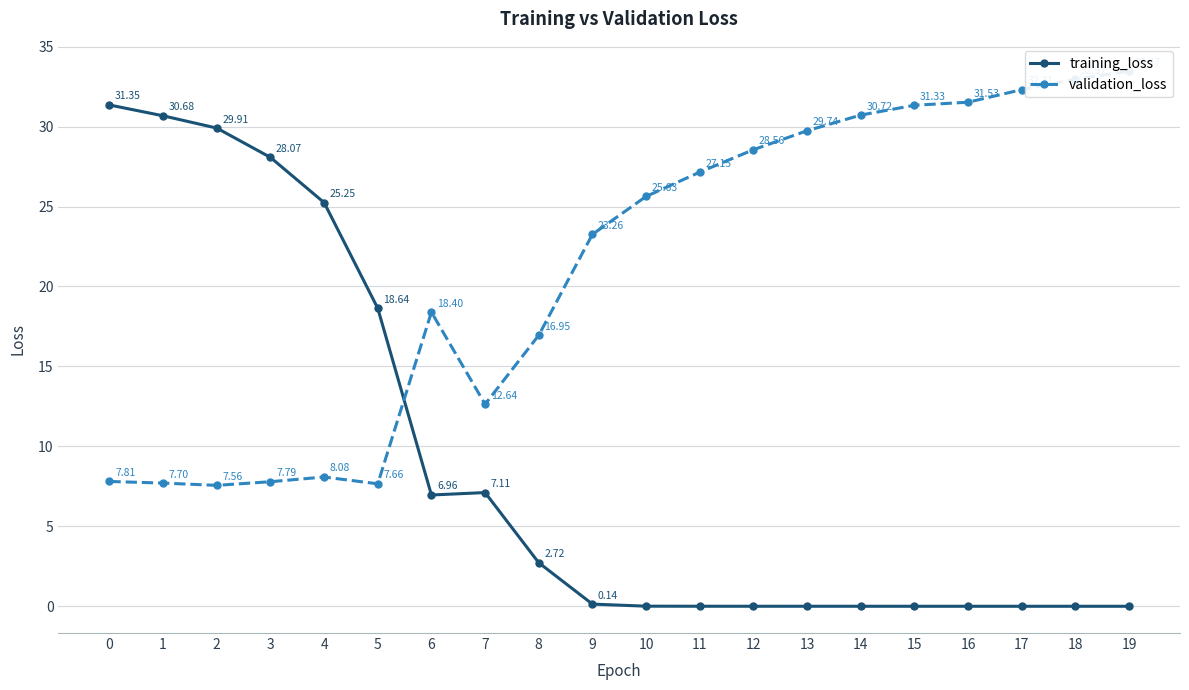

What is the difference between the training_loss values at 5 and 19?

18.6